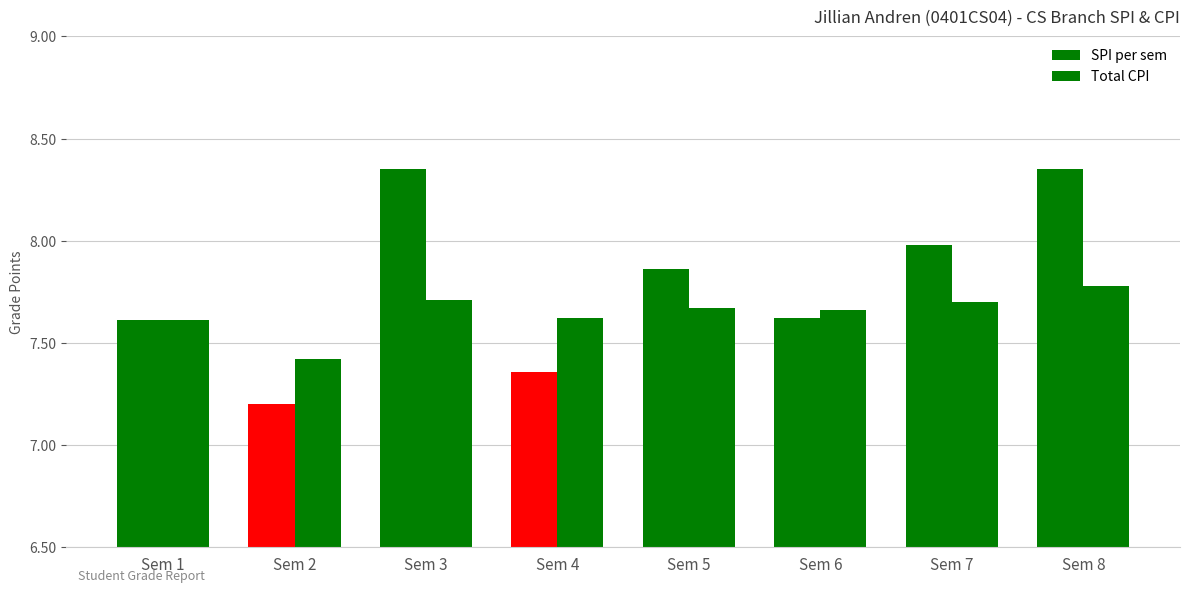

Reading left to right, list all the values displayed in this chart.

SPI per sem: Sem 1=7.6	Sem 2=7.2	Sem 3=8.3	Sem 4=7.4	Sem 5=7.9	Sem 6=7.6	Sem 7=8.0	Sem 8=8.3
Total CPI: Sem 1=7.6	Sem 2=7.4	Sem 3=7.7	Sem 4=7.6	Sem 5=7.7	Sem 6=7.7	Sem 7=7.7	Sem 8=7.8